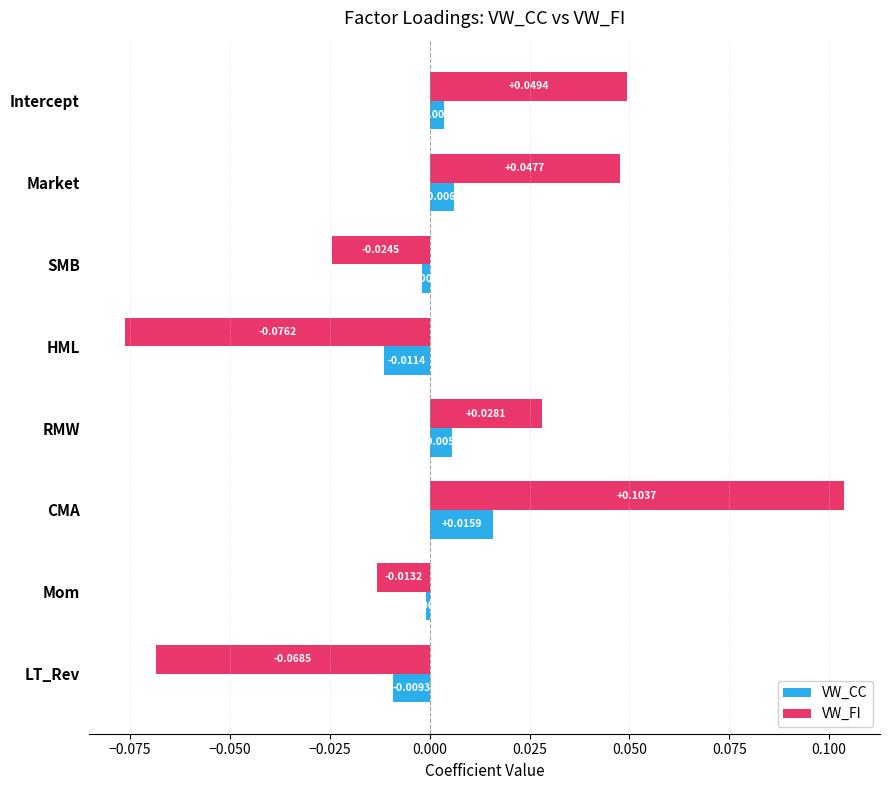

At how many categories does at least one series exceed 0?

4